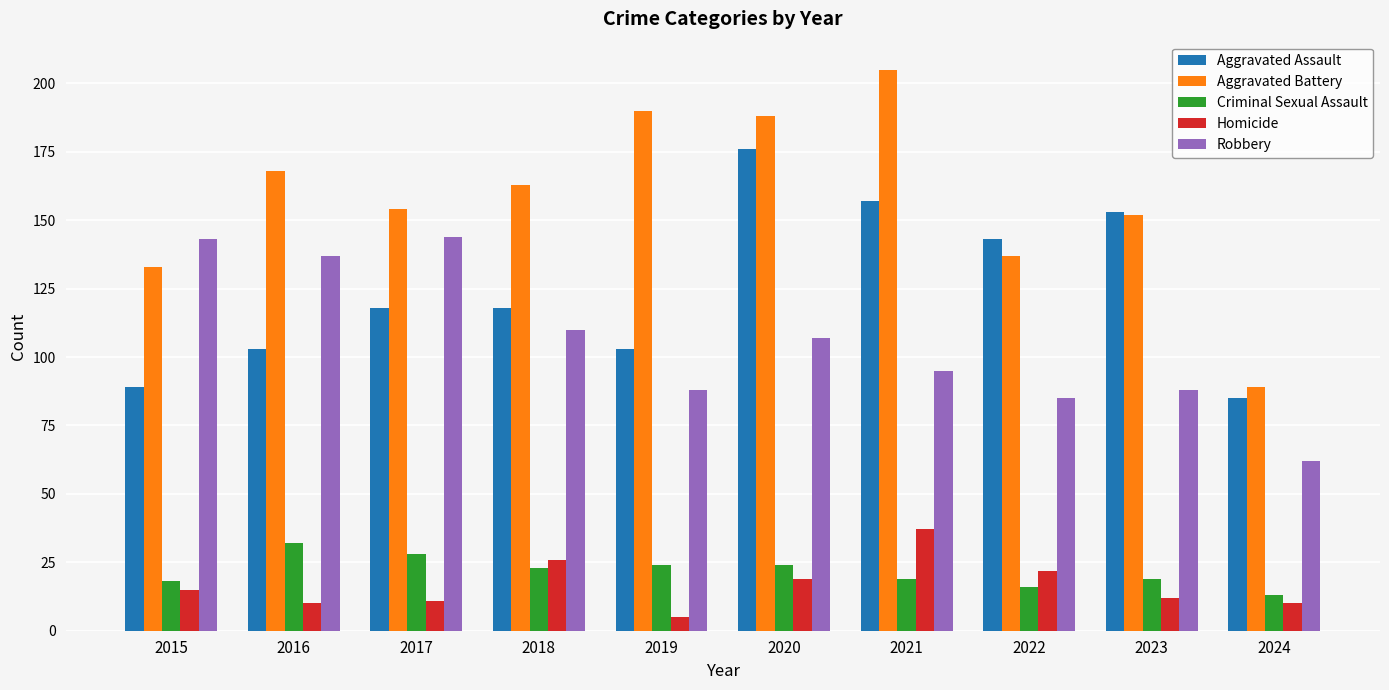

True or false: Robbery has a value of 110 at 2018.

True